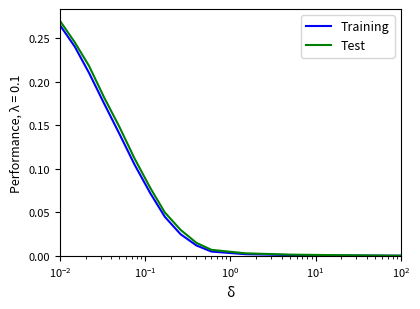

Which series has the largest range (max minus min)?

Test